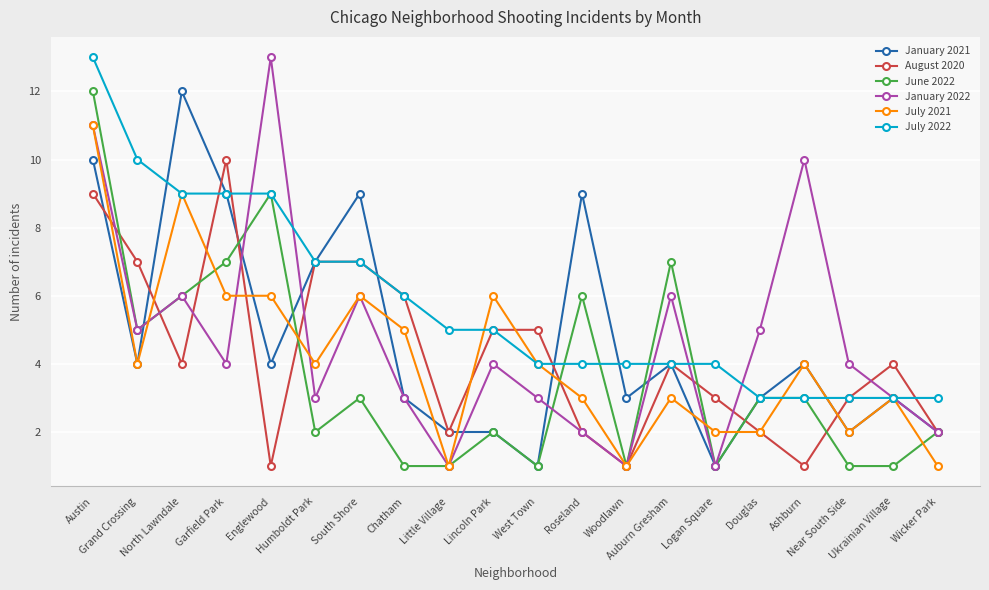

At which category is the sum across all series the highest?

Austin